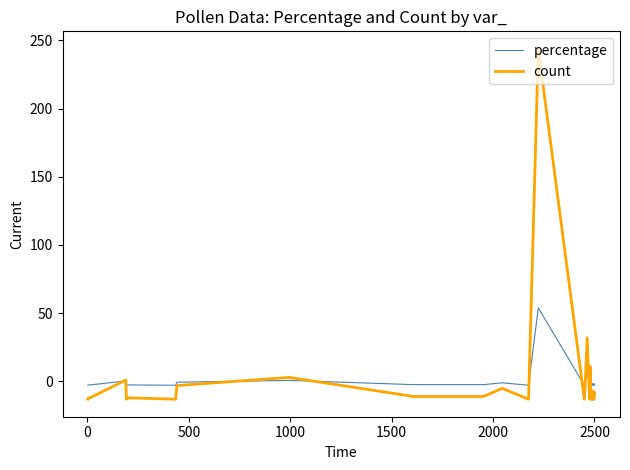

Which series ends up on top after the final intersection of count and percentage?

percentage